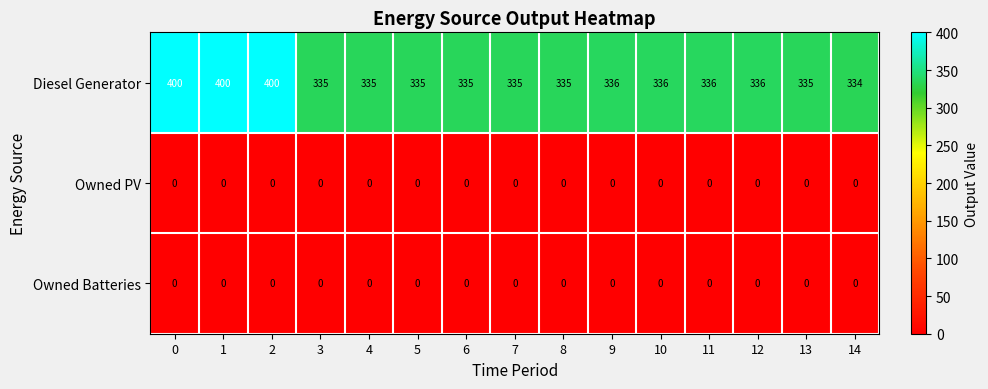

What is the total value across all series at 14?

334